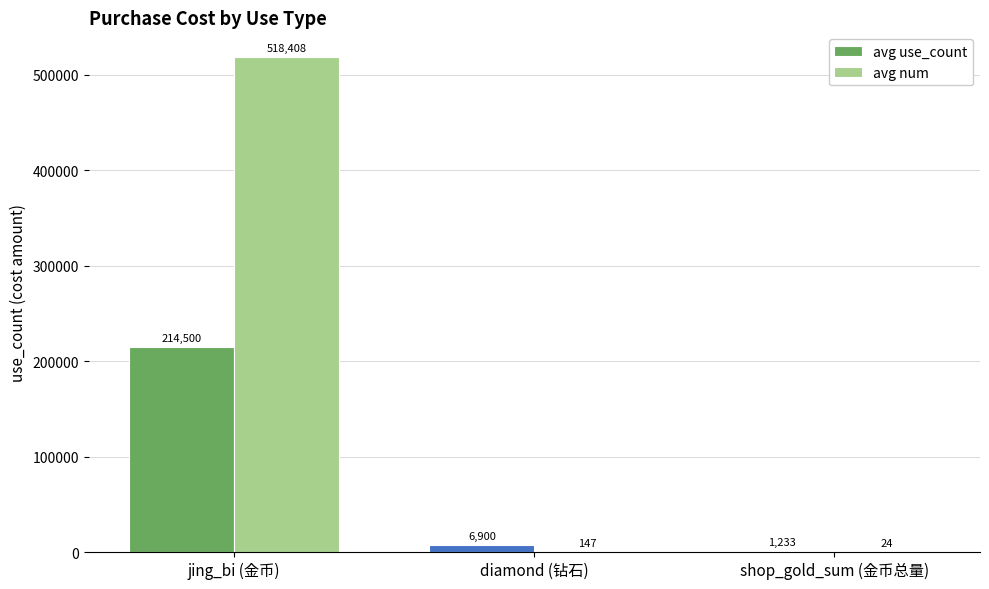

What is the total value across all series at diamond (钻石)?

7047